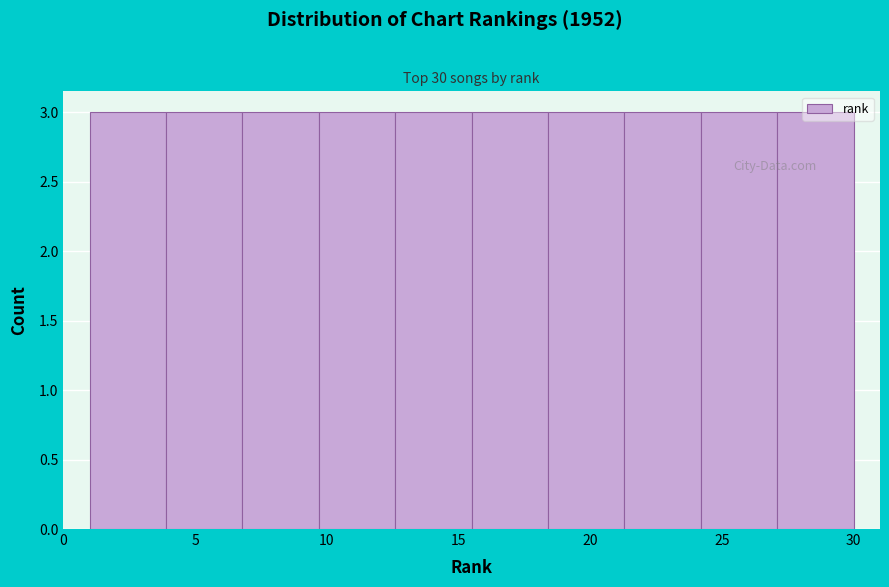

How tall is the bar that spans 6.8 to 9.7 on the x-axis? Neither the bar edges nor the heights are printed on the chart, so give them approximately, as read against the axes.

3